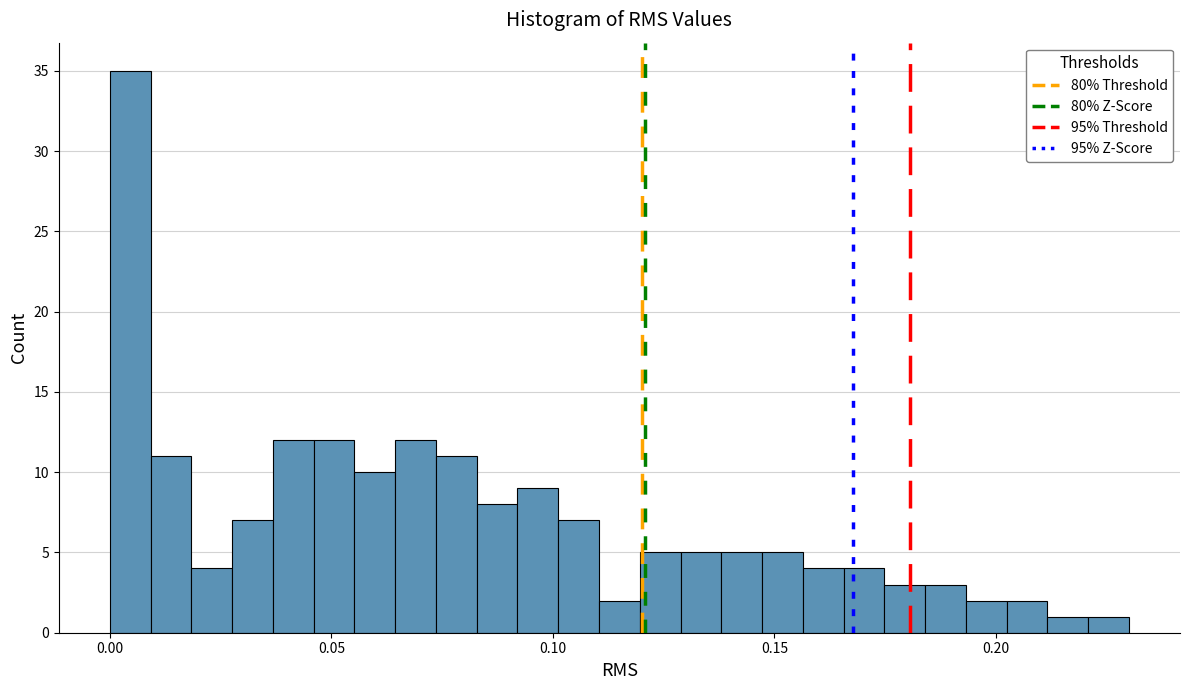

Around what value on the x-axis is the tallest bar? Give the approximate position of its centre, as read against the axis.

0.005